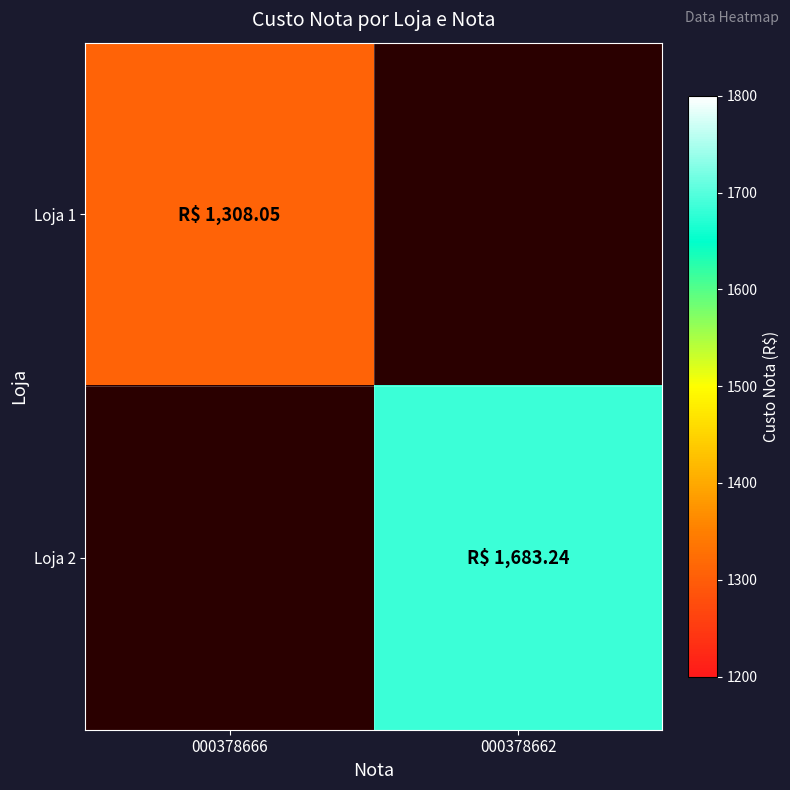

Rank the categories by Loja 1 value from lowest to highest.

000378666, 000378662